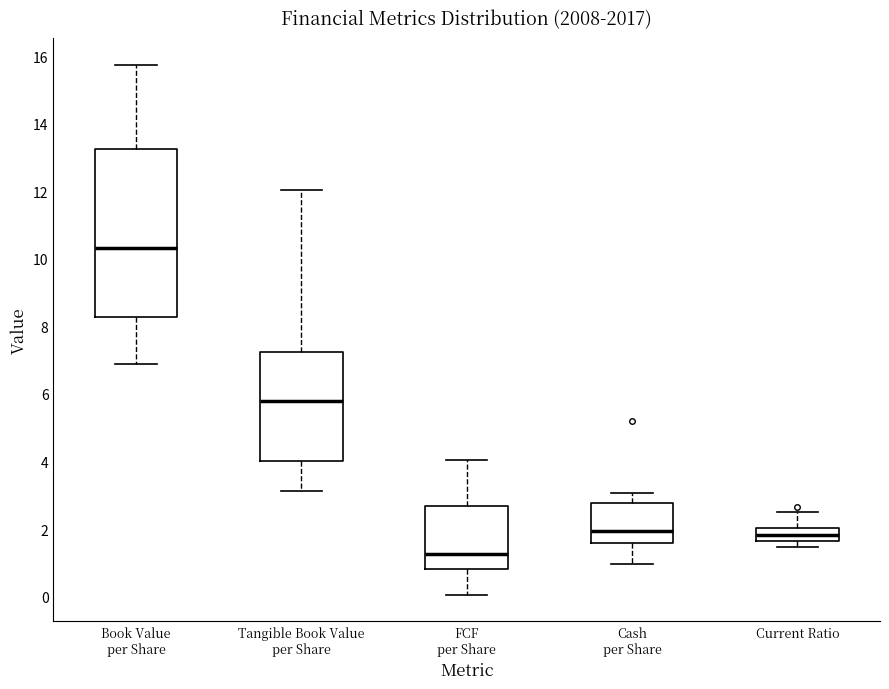

Comparing the boxes themselves (not the whiskers), which one is the tallest?

Book Value per Share